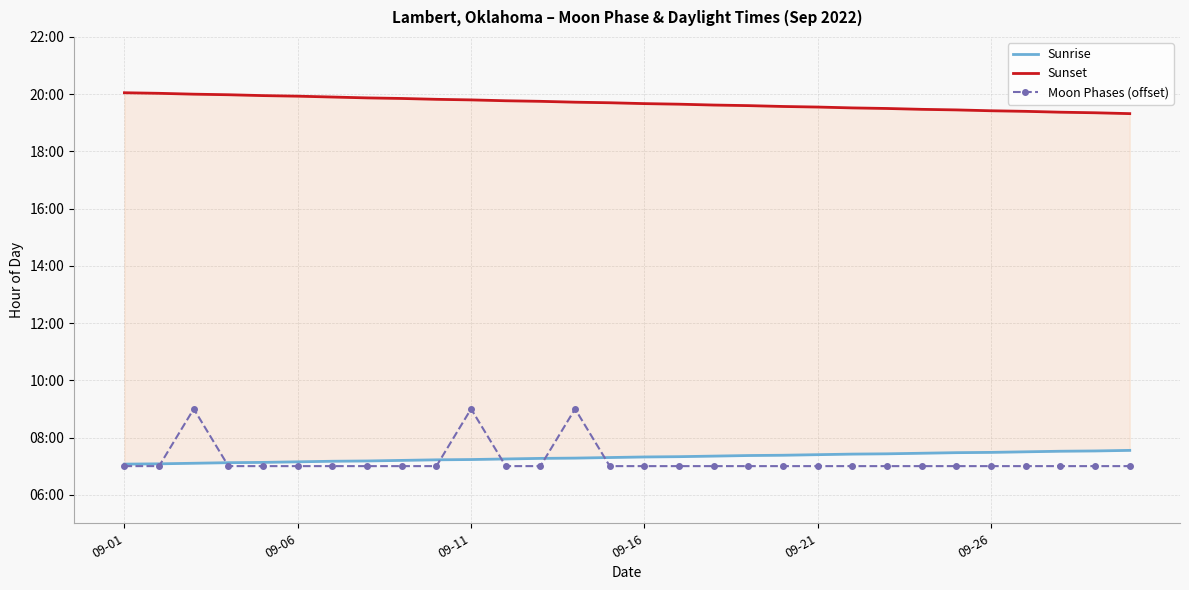

Count the Moon Phases (offset) values in the range 7 to 8.

27